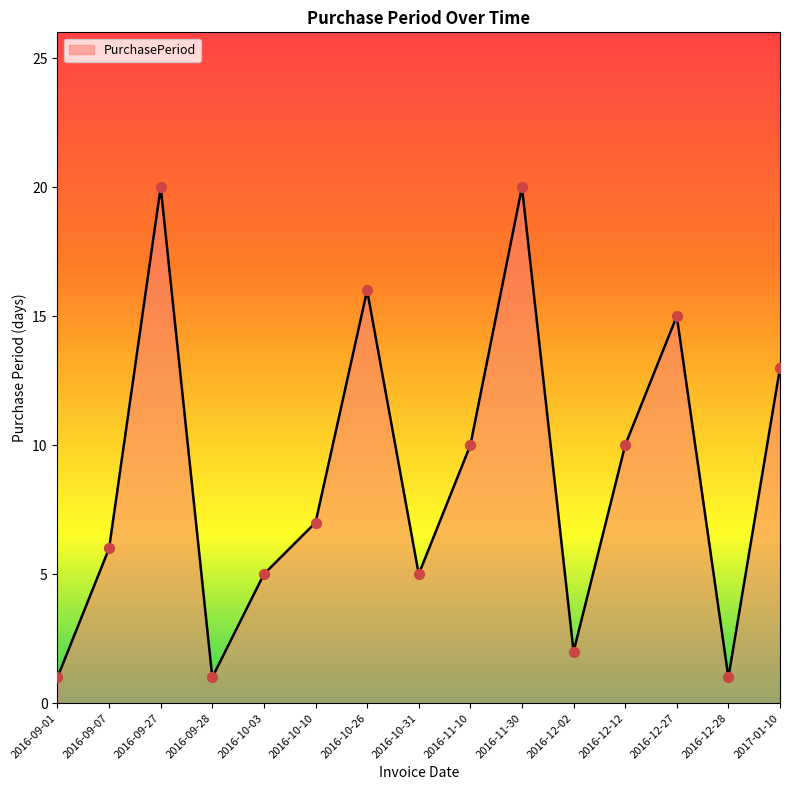

What is the change in value from 2016-11-10 to 2016-11-30?

+10